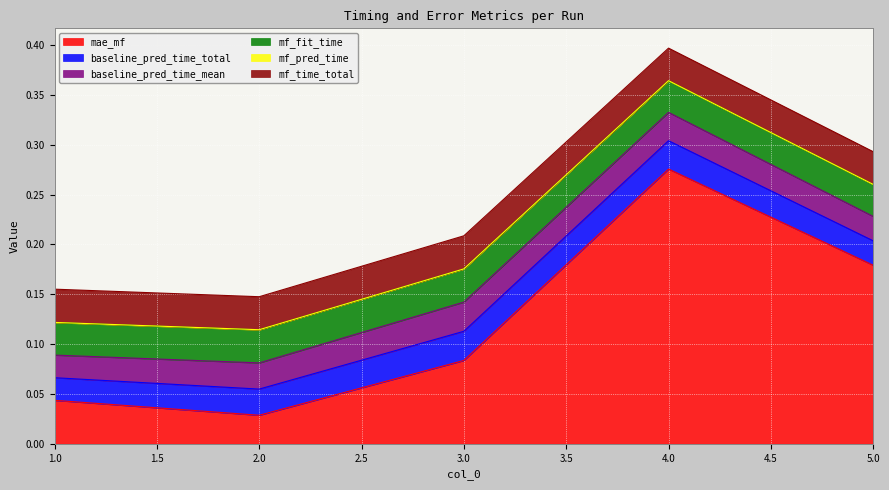

Does the chart display data point markers on the line(s)?

No